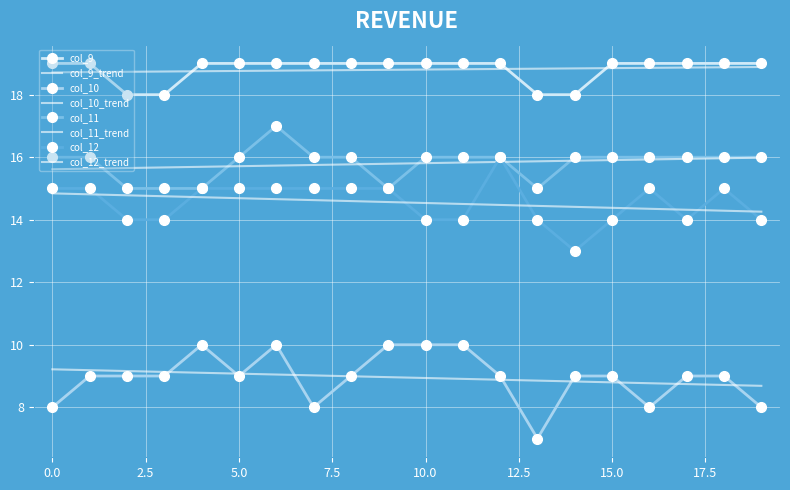

At which category does col_11 reach its first local valley?

9